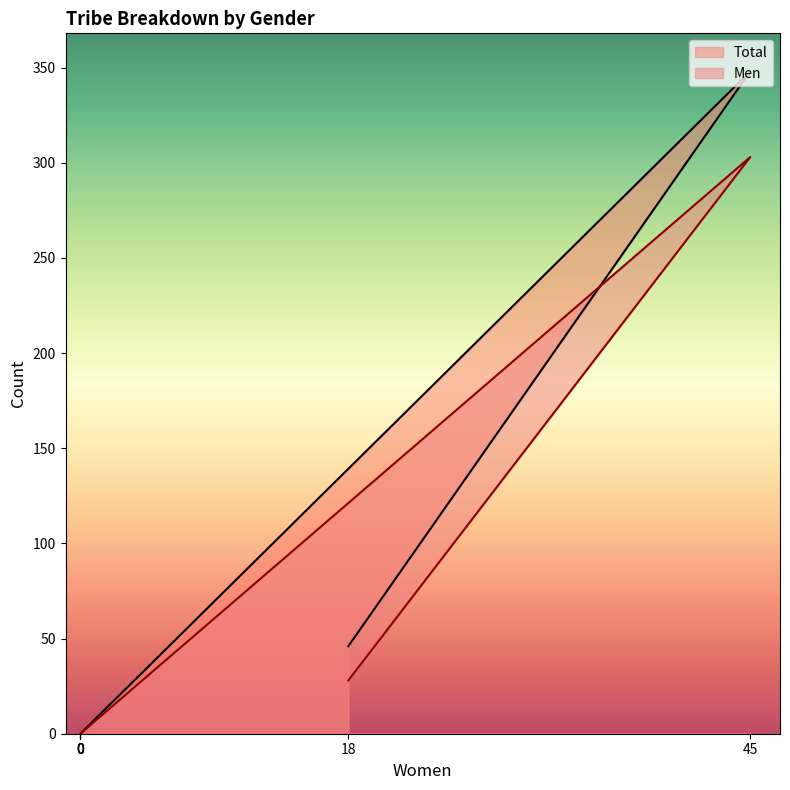

What are all the series names shown in the legend?

Men, Total